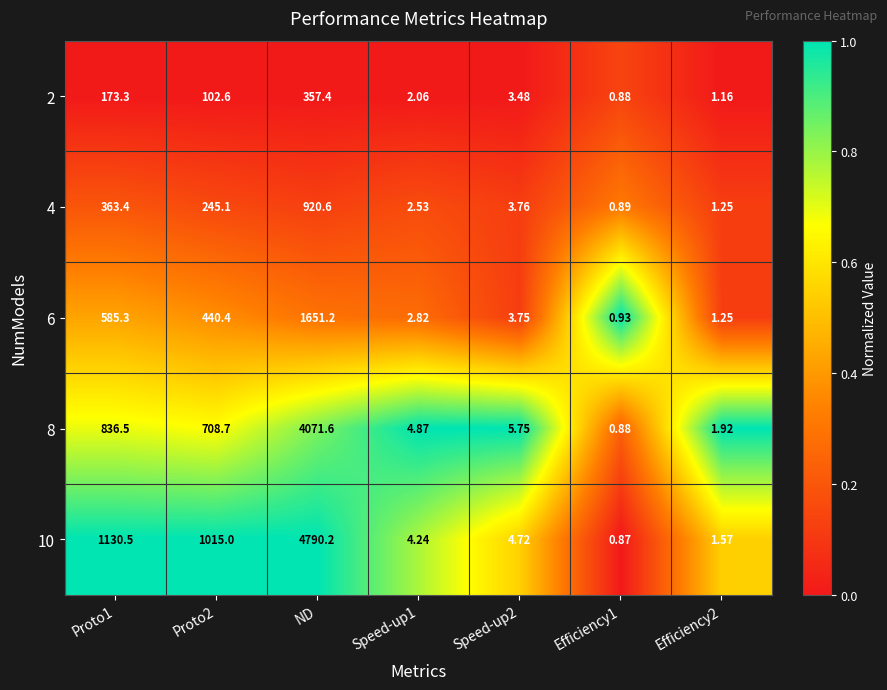

What is the maximum value shown in the chart?

4790.2